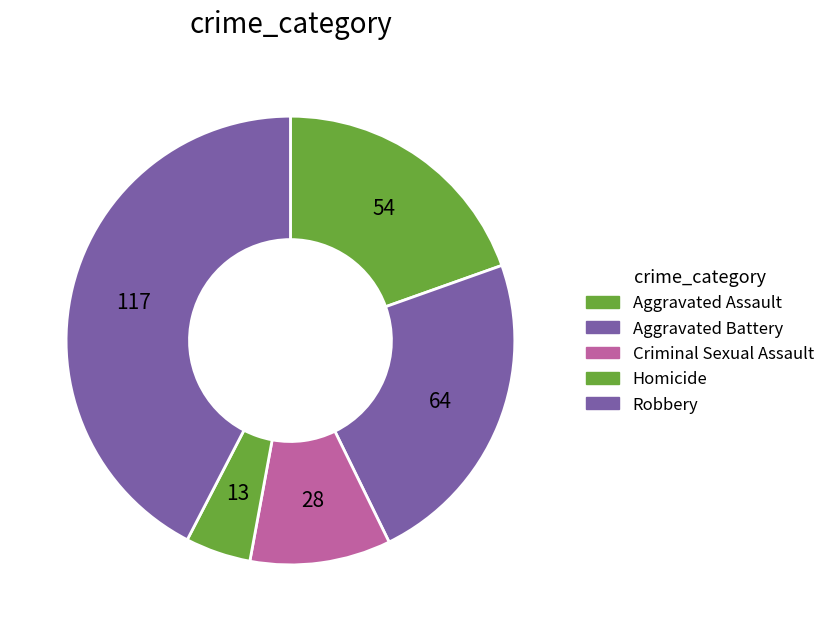

Approximately how many times larger is the value at Robbery compared to Aggravated Assault?

2.2